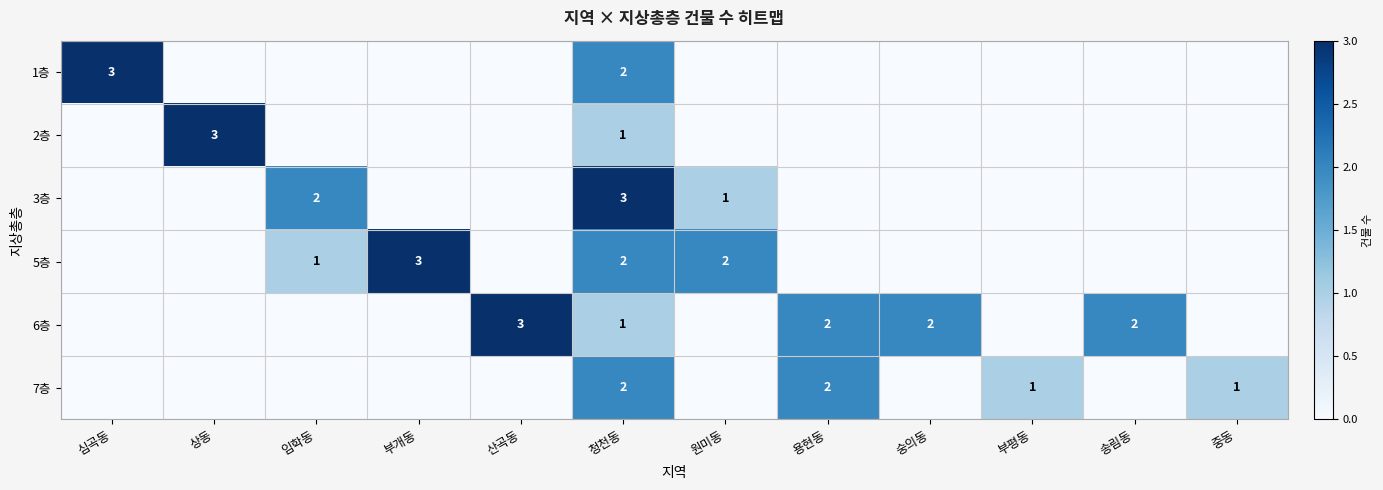

The 5층 series shows 2 at 청천동. True or false?

True